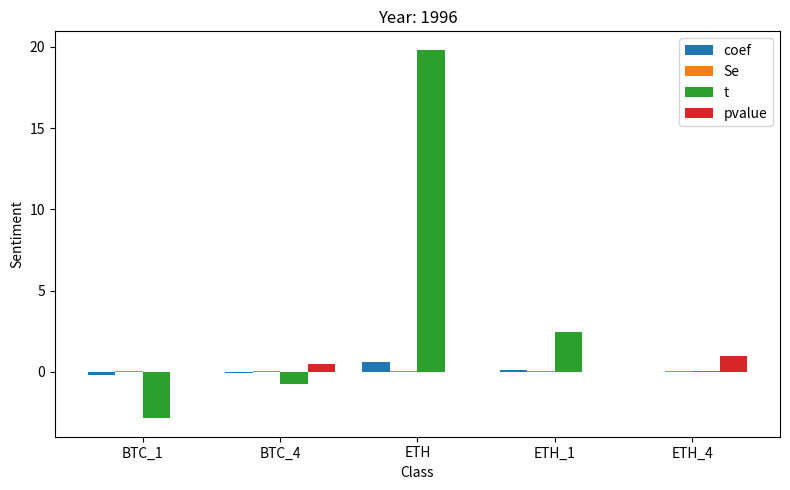

At which category is the sum across all series the highest?

ETH